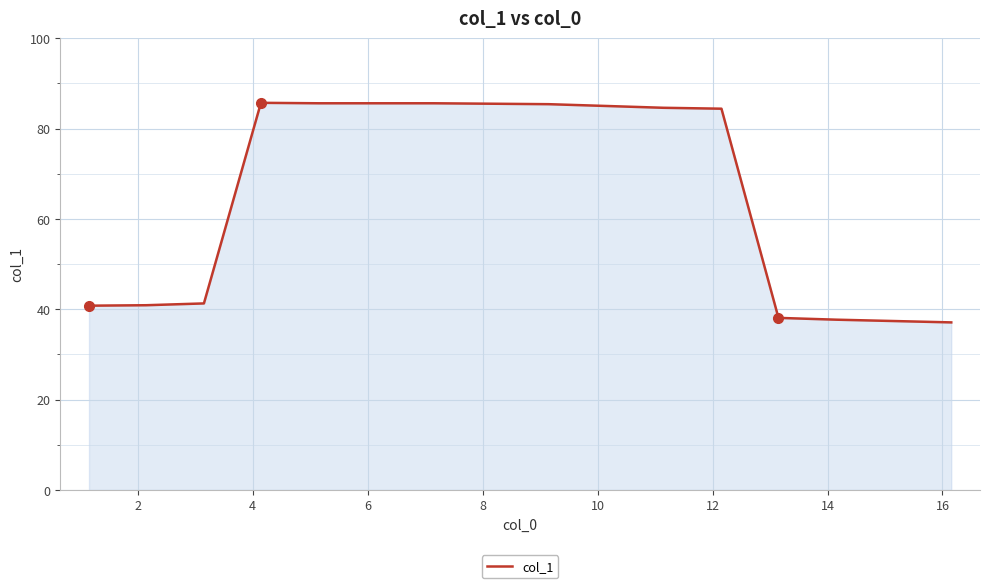

What is the difference between the maximum and minimum values?

48.6